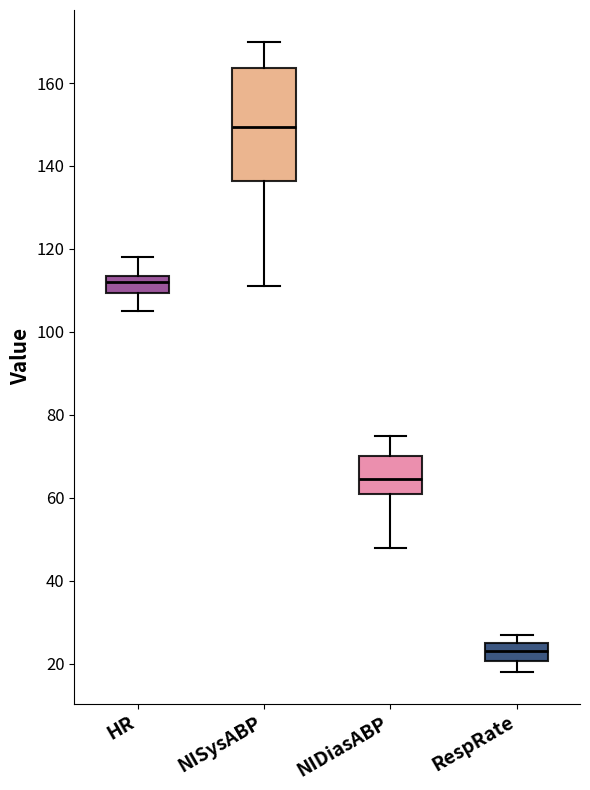

Comparing the boxes themselves (not the whiskers), which one is the tallest?

NISysABP